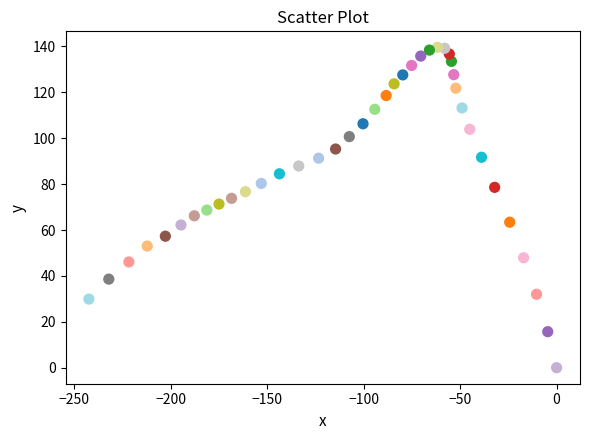

What is the range of Y values (max minus min)?

139.6